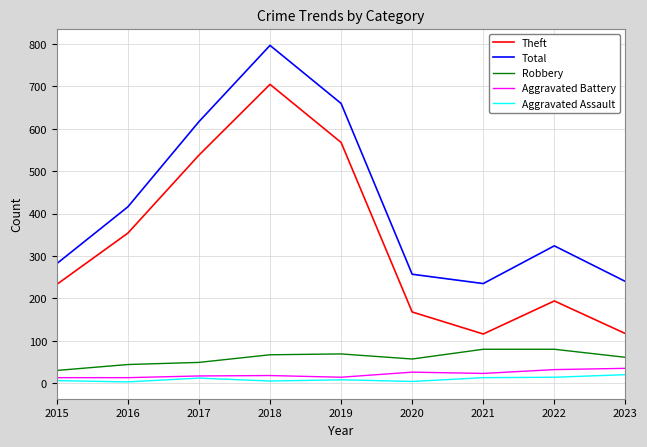

Where is the first local minimum for Theft?

2021